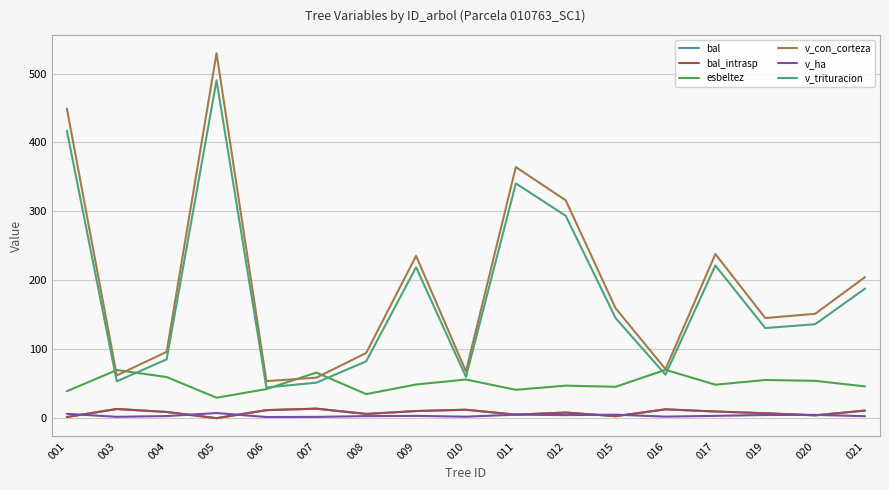

Does the chart display data point markers on the line(s)?

No